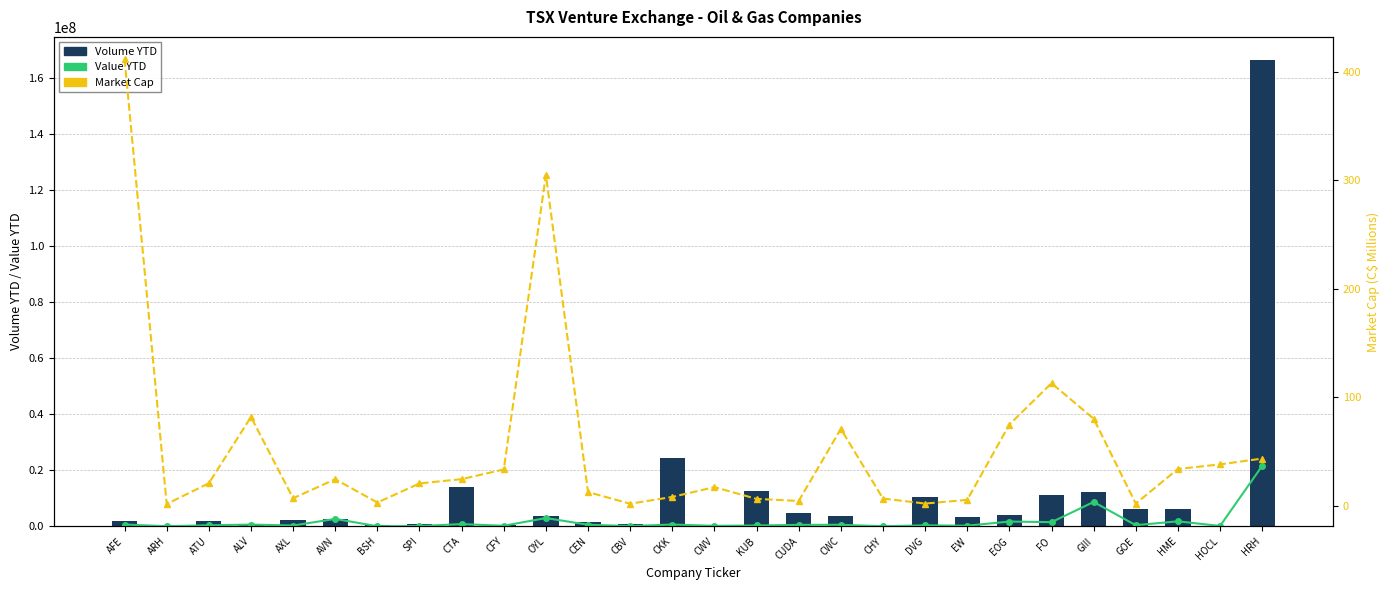

Is it true that Market Cap equals 24.4 at AVN?

True